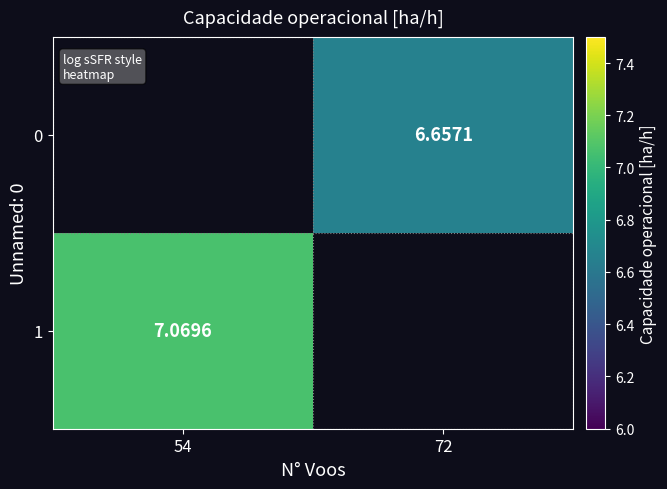

Count the number of categories in the chart.

2